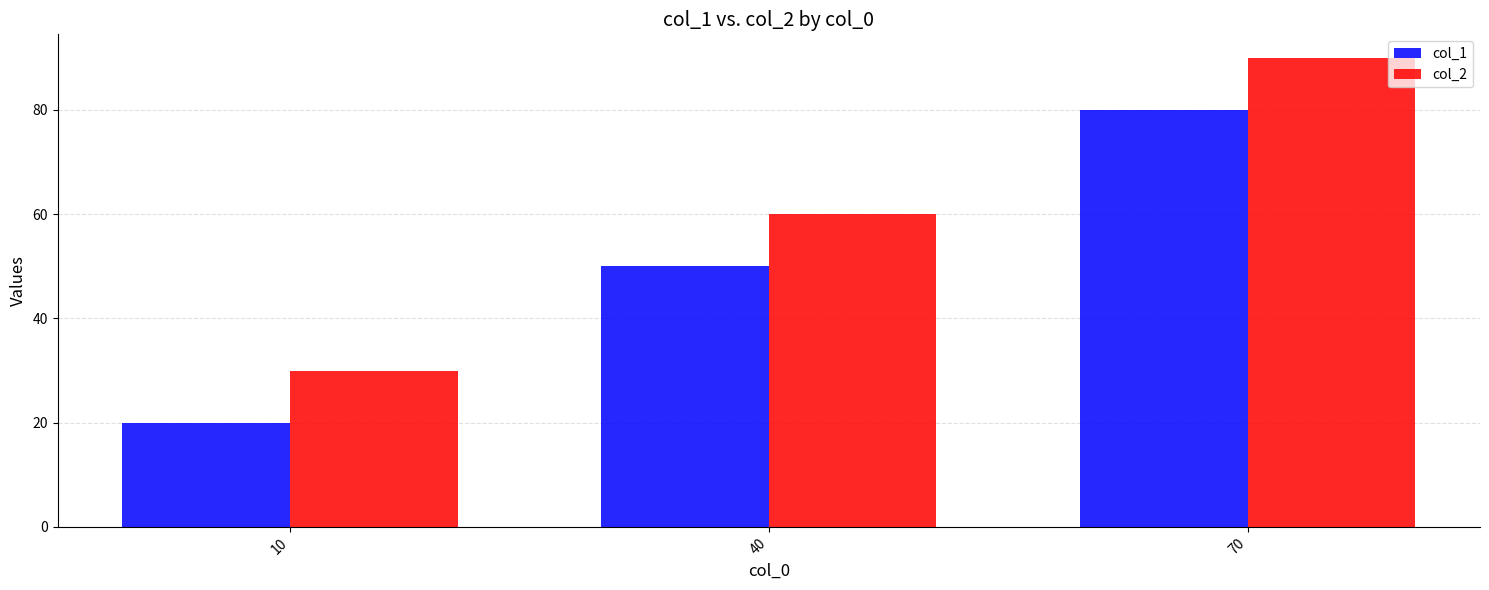

Reading left to right, transcribe all the data shown in this chart.

col_1: 10=20	40=50	70=80
col_2: 10=30	40=60	70=90